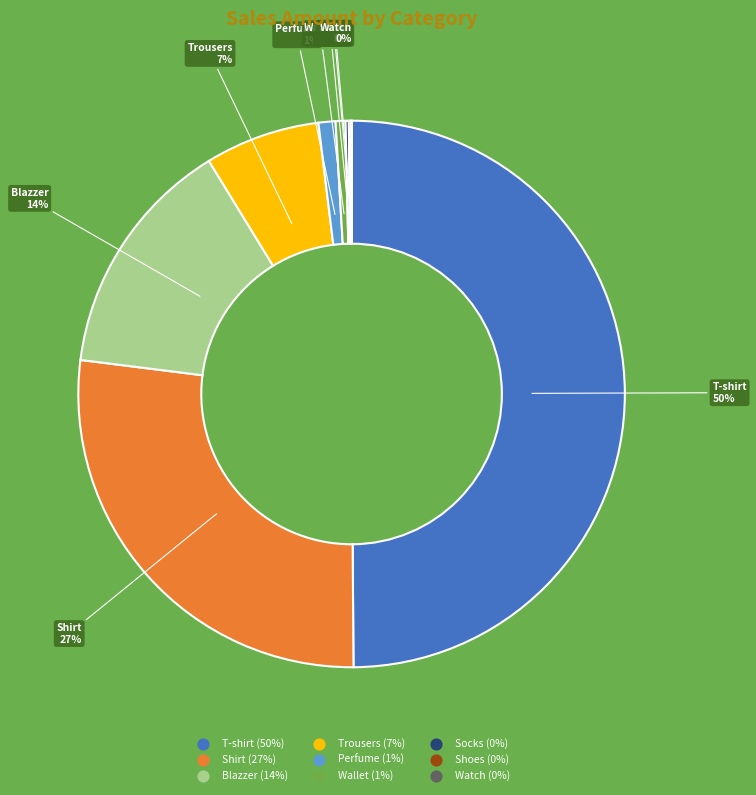

To the nearest percent, what is the average slice percentage?

11%